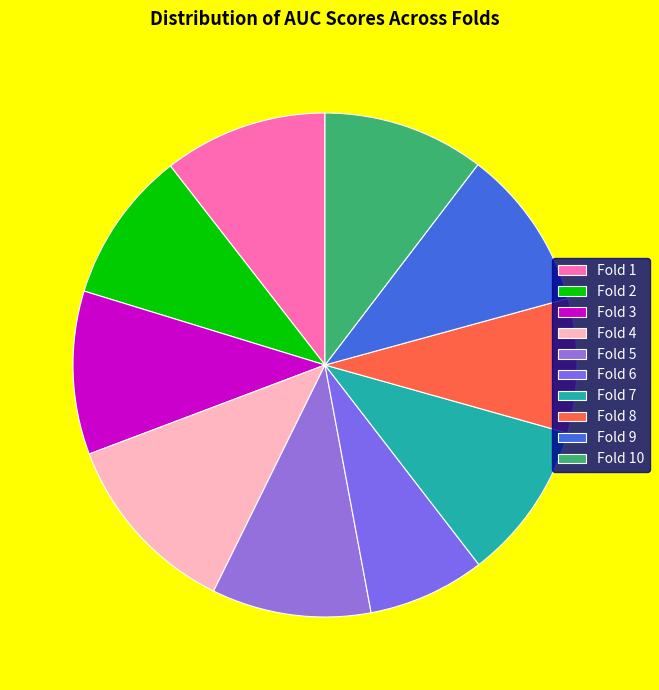

Does Fold 8 represent more than half of the total?

No